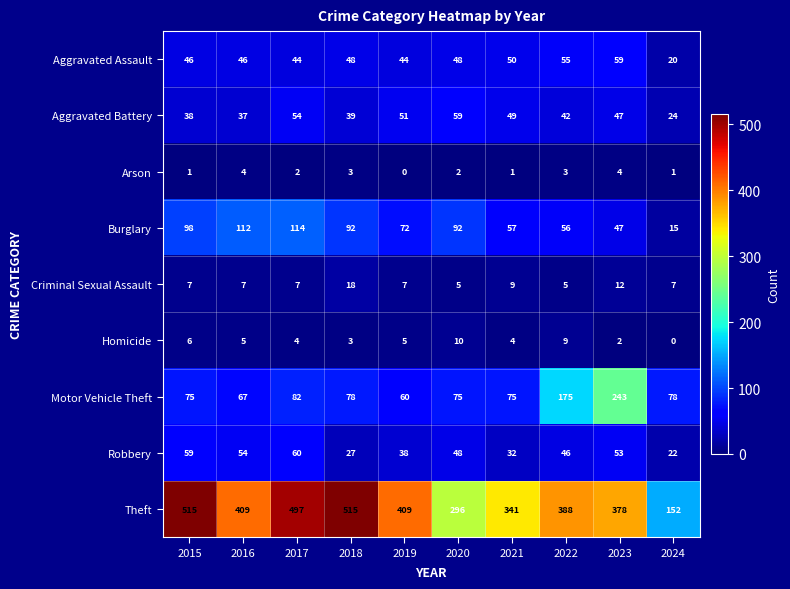

What is the spread (max minus min) of values at 2018?

512